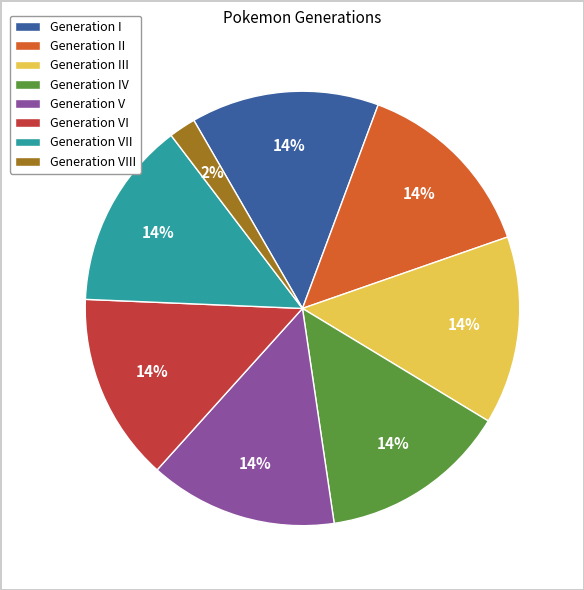

Is there a majority slice in this chart?

No